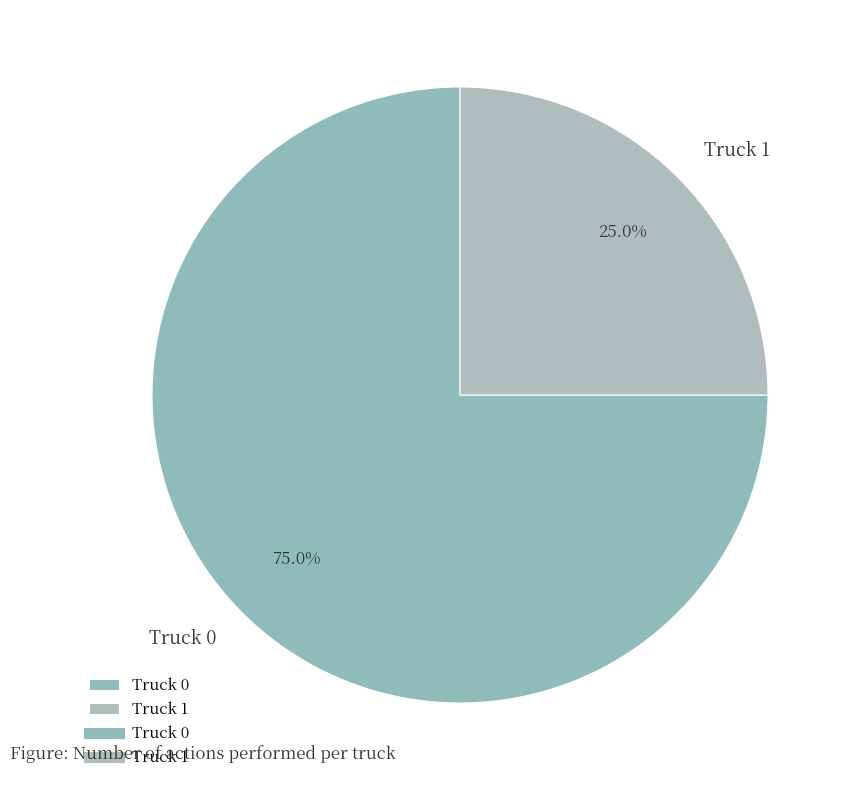

To the nearest percent, what is the difference between the Truck 1 and Truck 0 slice percentages?

50%